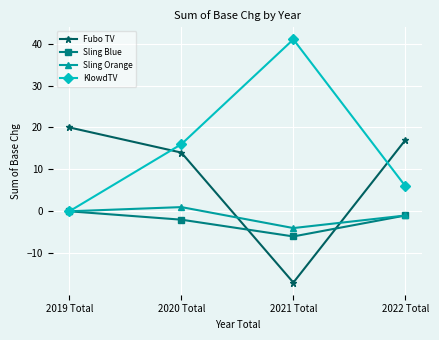

Which label corresponds to the largest value in the chart?

2021 Total